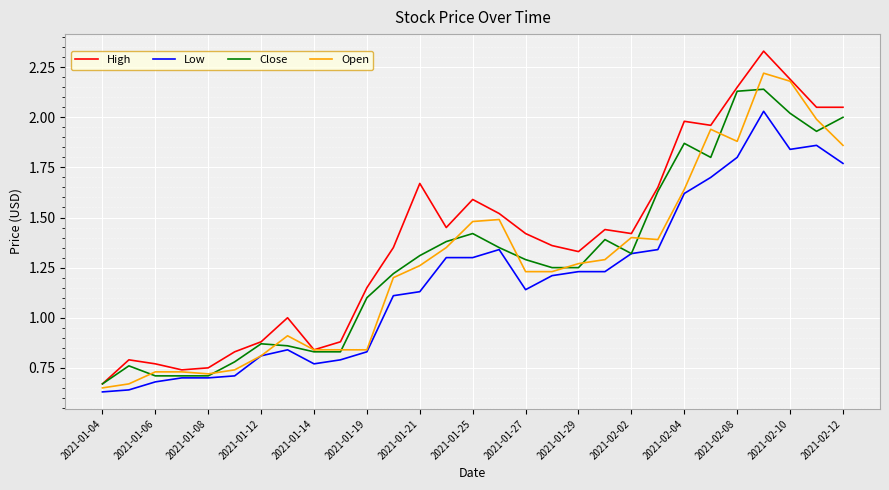

How many distinct data groups are displayed?

4